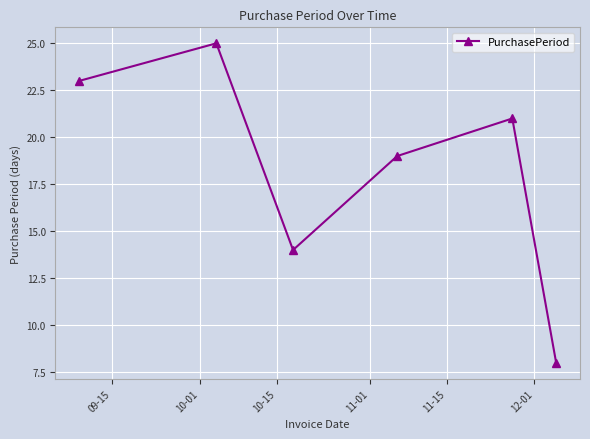

True or false: there are more than 1 points higher than both neighbors.

True